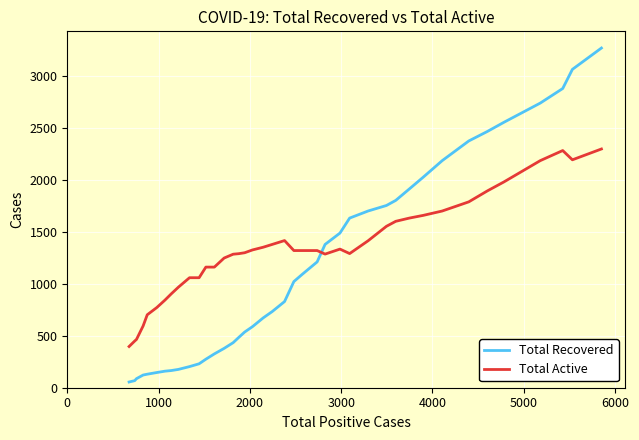

After their last crossing, which series has the higher values: Total Recovered or Total Active?

Total Recovered